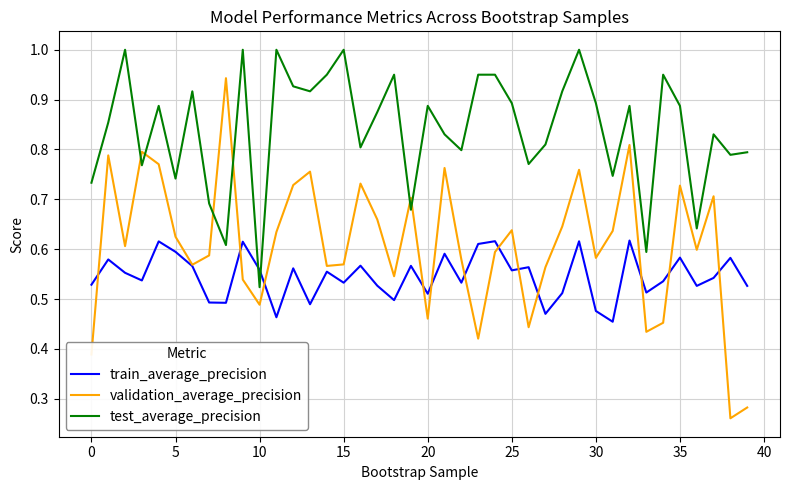

Which series has the largest total across all categories?

test_average_precision